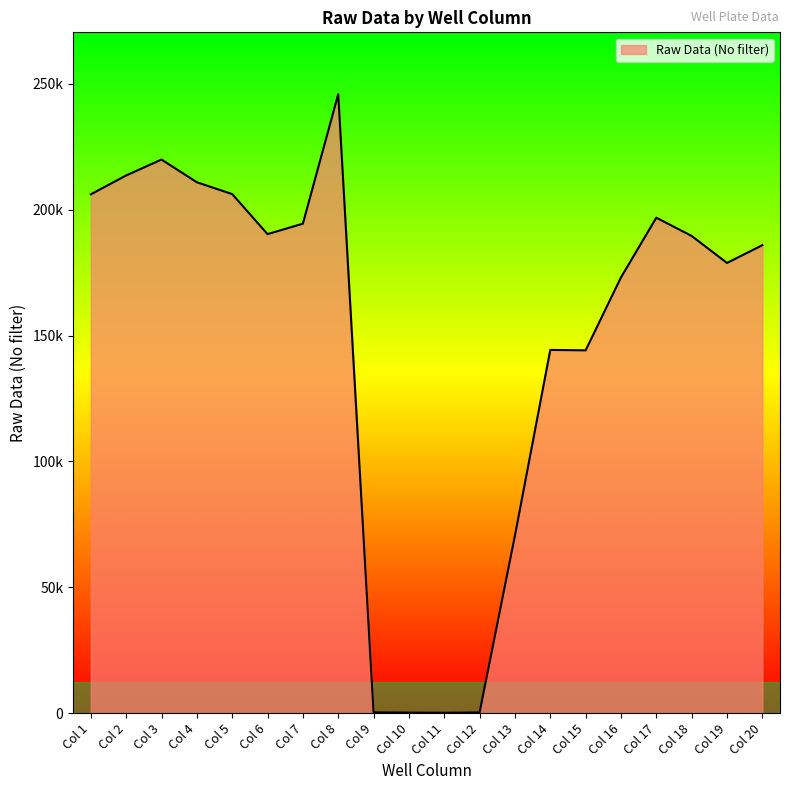

Where is the first local maximum?

Col 3